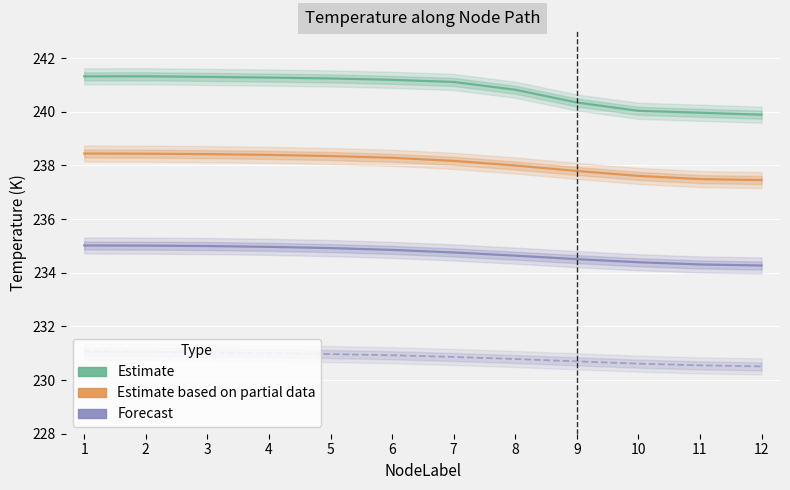

How many data points in Estimate partial (Row y=−7.36mm) are above 238?

7